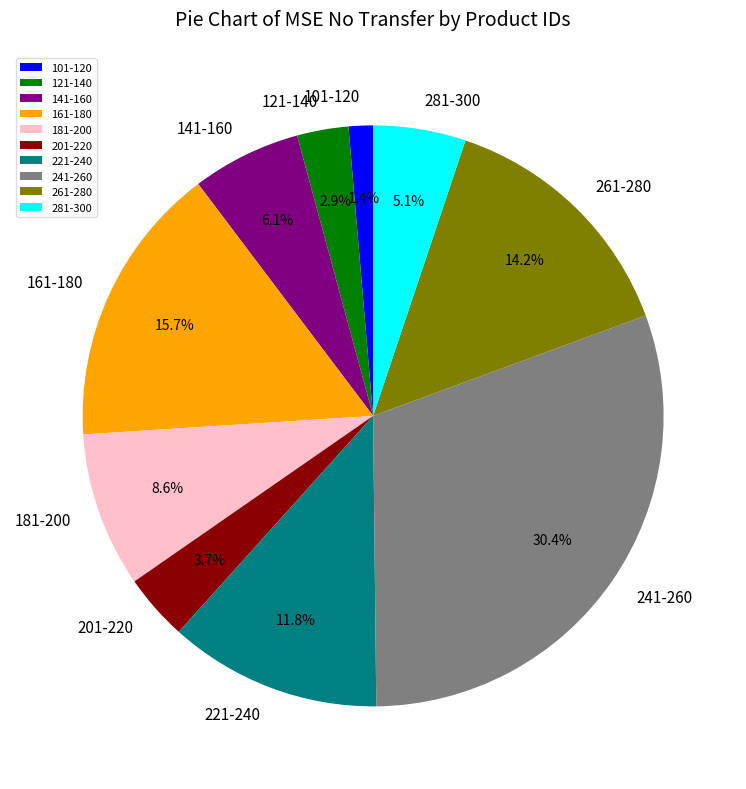

Which category has the smallest portion of the pie?

101-120